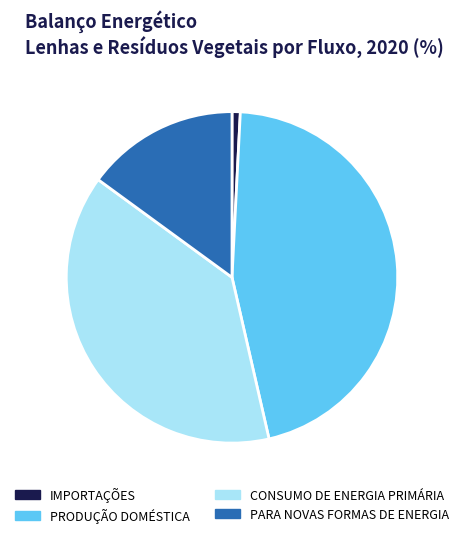

Is there any slice that represents more than half of the pie?

No